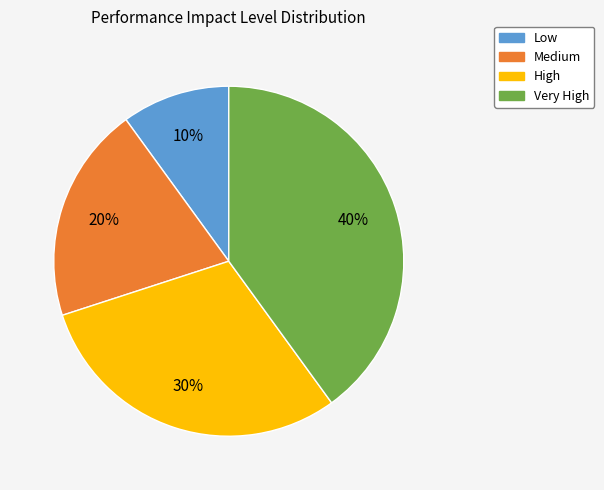

To the nearest percent, what is the average slice percentage?

25%